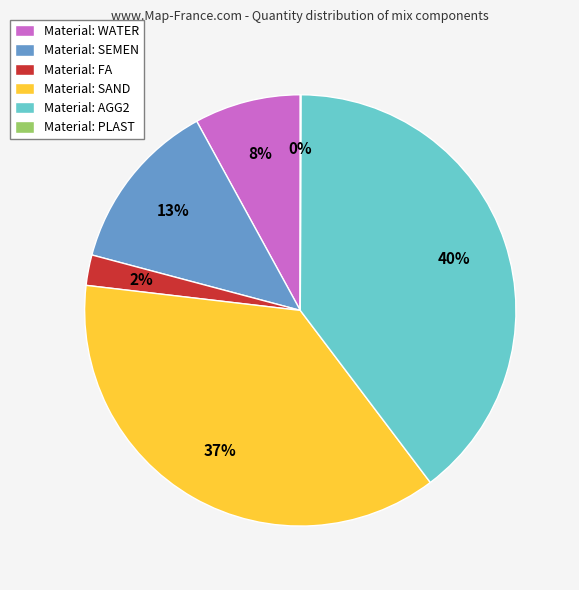

To the nearest percent, what is the average slice percentage?

17%